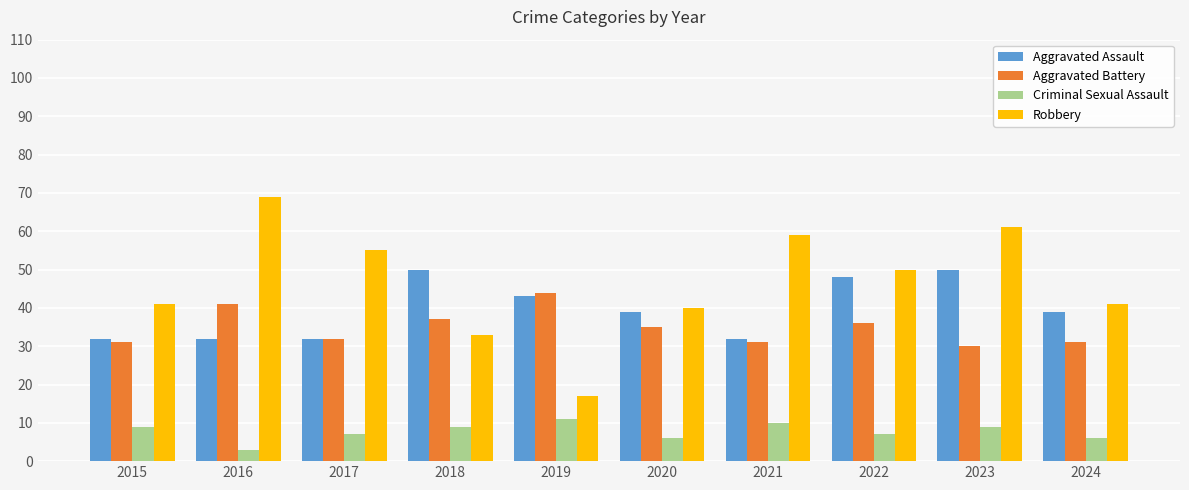

How many bars are there in total?

40